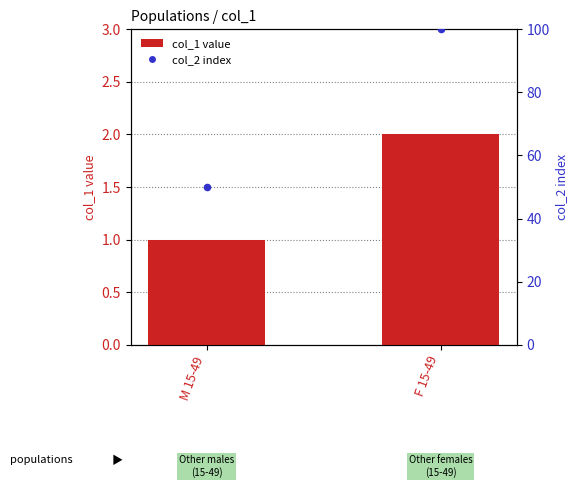

Which series has the largest total across all categories?

col_2 index